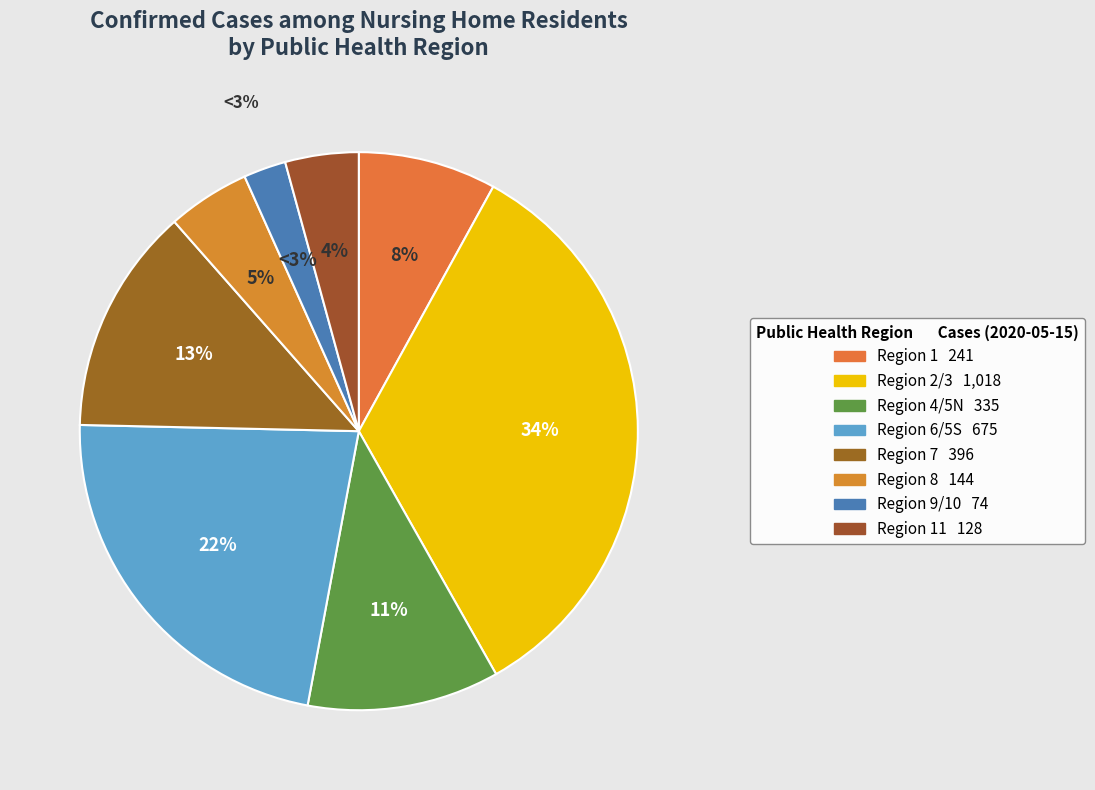

To the nearest percent, what is the combined percentage of 6/5S and 9/10?

25%